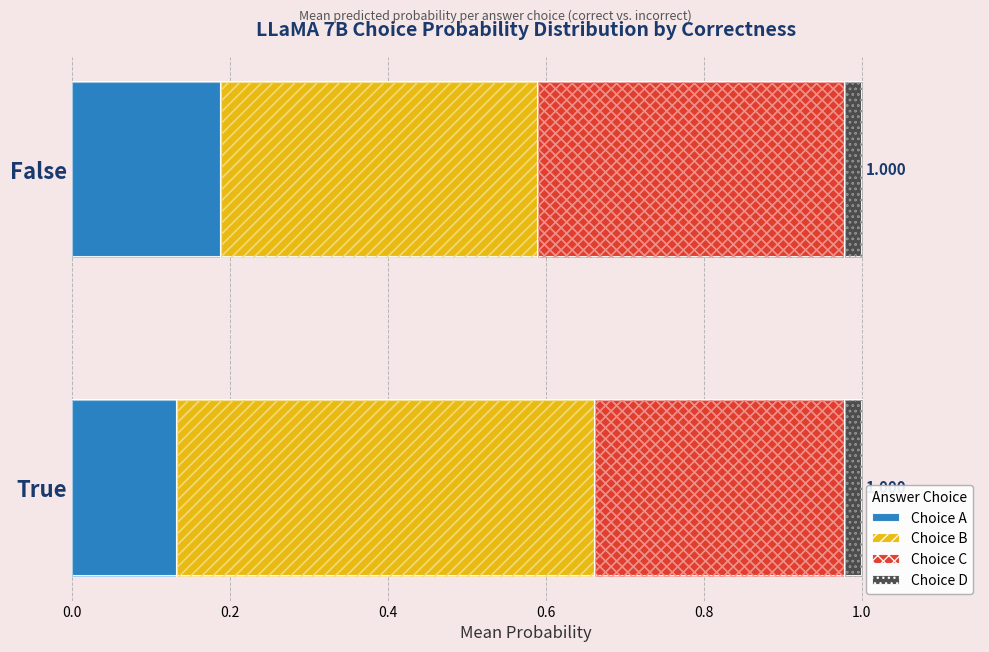

How many data points does each series have?

2